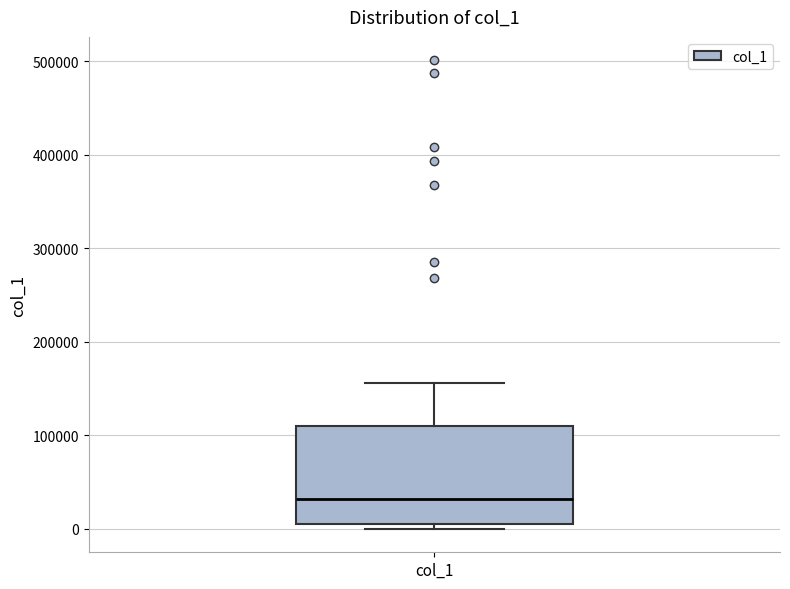

Where is the lower edge of the box for col_1 on the y-axis? The values are not printed on the chart, so give them approximately, as read against the axis.

10000